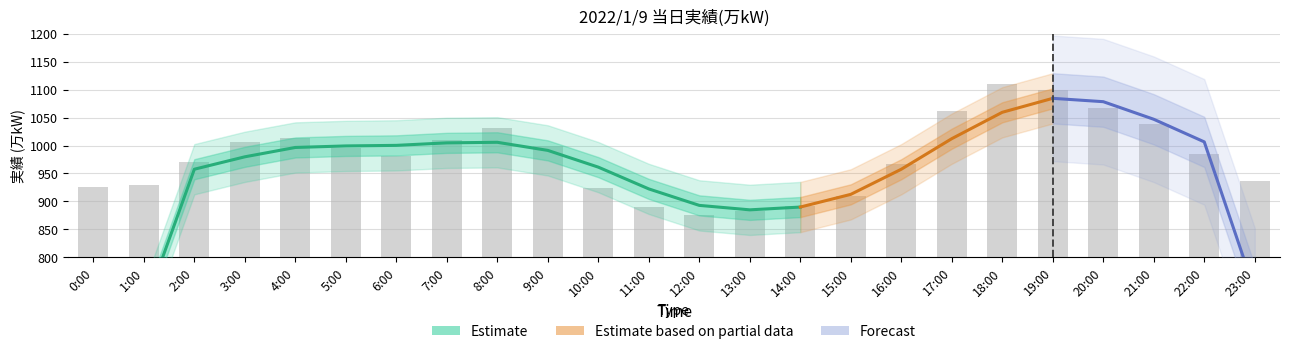

What position from the left is 10:00?

11